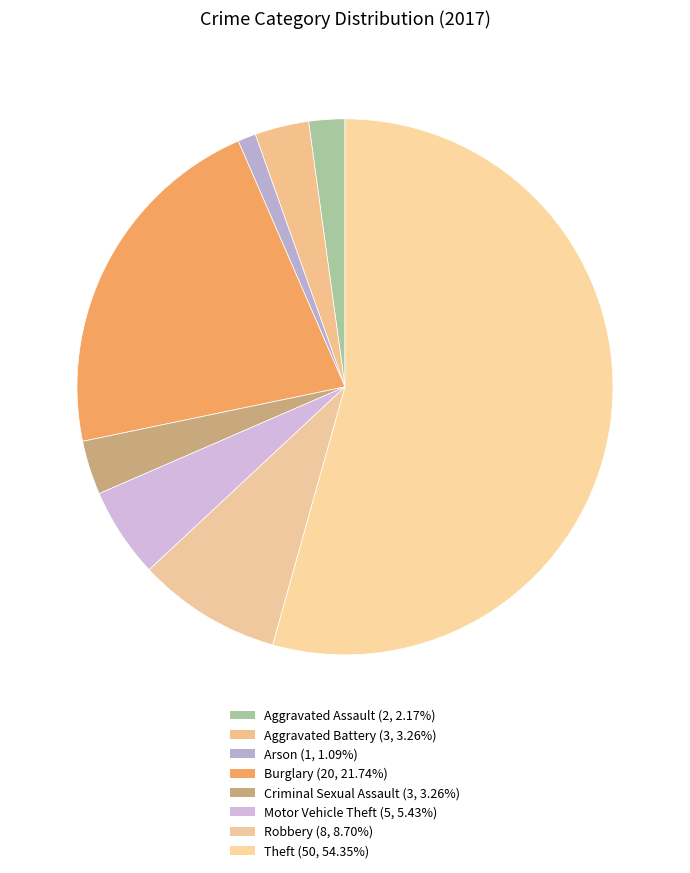

To the nearest percent, what is the average slice percentage?

12%